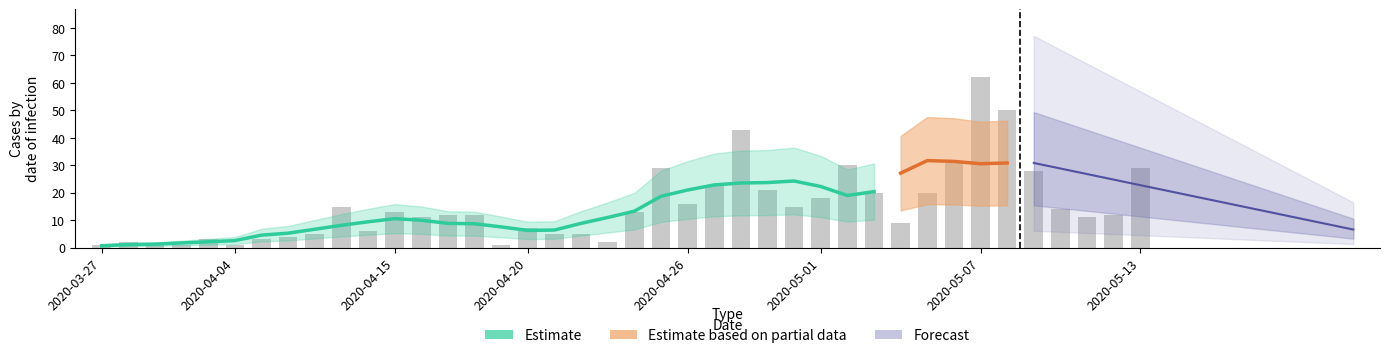

How many data points are less than 12?

18